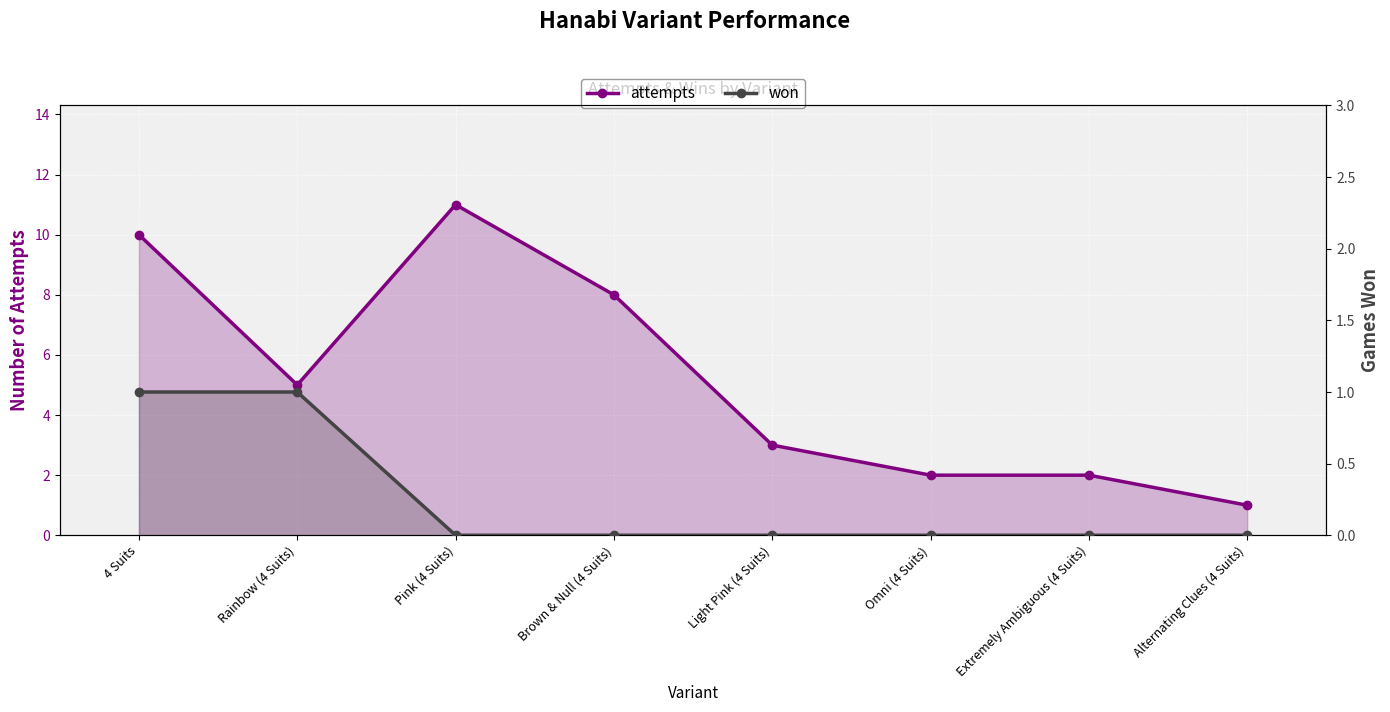

At which label does attempts first exceed 5?

4 Suits